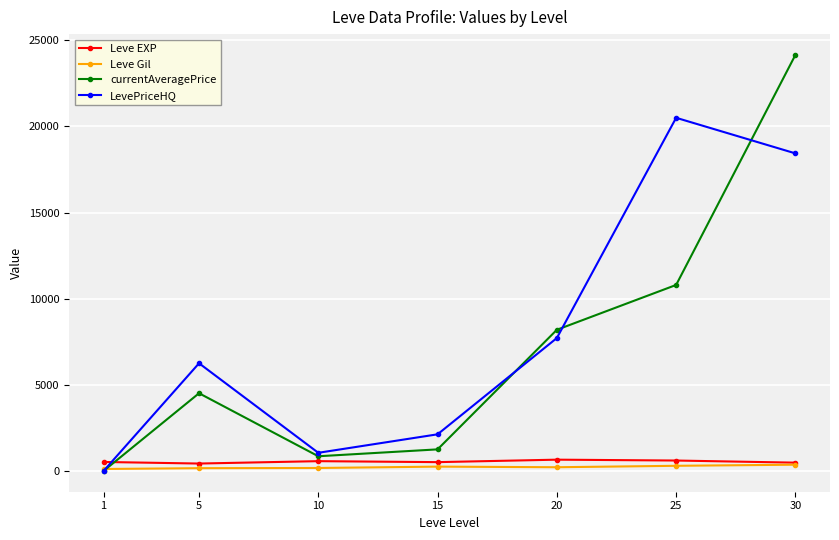

Rank the series by their maximum value, from lowest to highest.

Leve Gil, Leve EXP, LevePriceHQ, currentAveragePrice